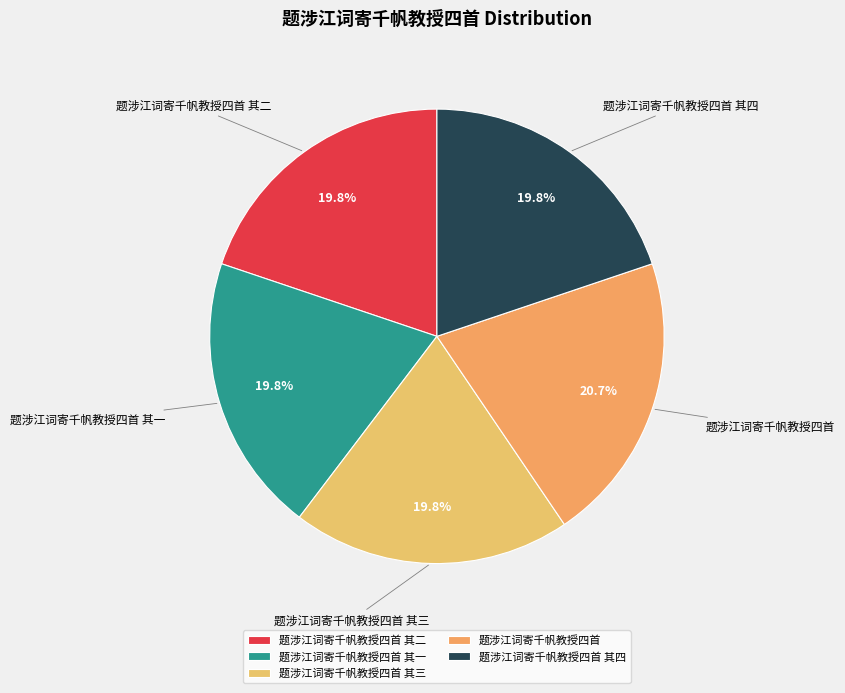

Does 题涉江词寄千帆教授四首 其二 represent more than half of the total?

No